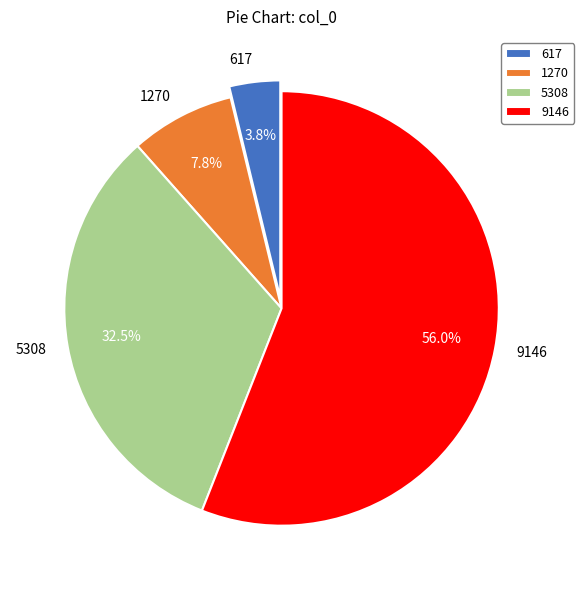

Combined, do 617 and 5308 account for over 50%?

No